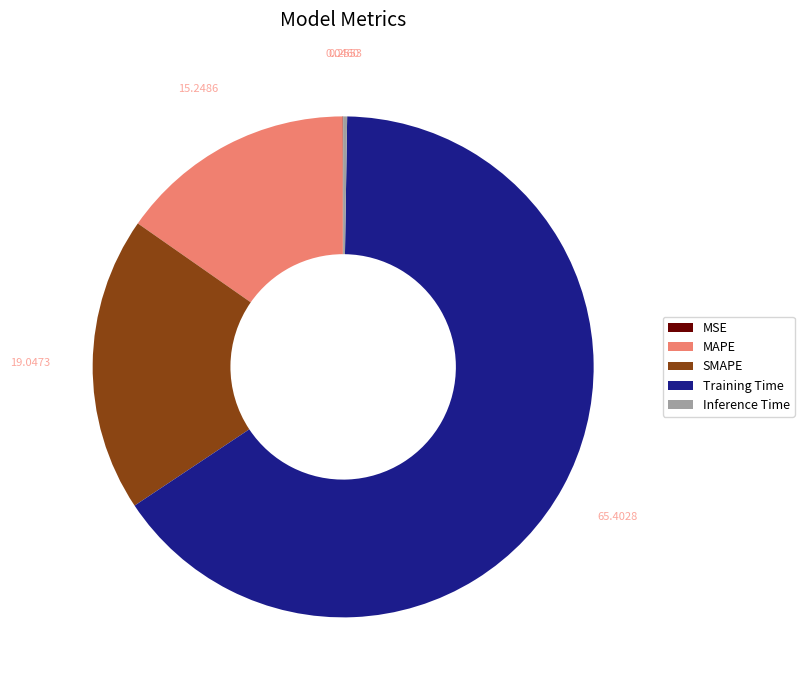

What is the majority slice?

Training Time